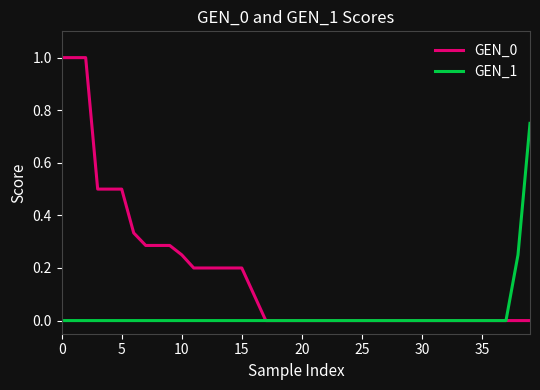

Which series has the largest total across all categories?

GEN_0